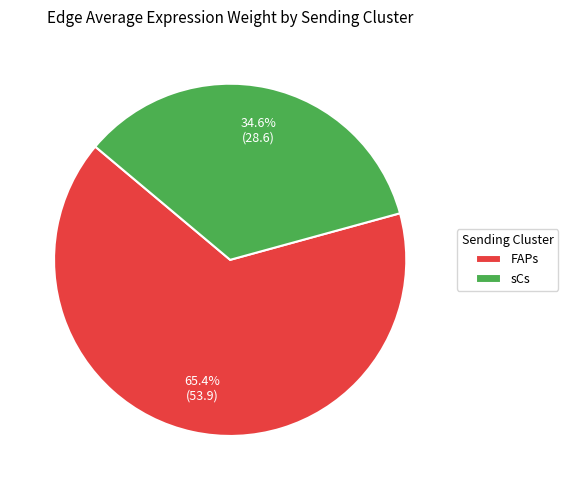

How many slices are in this pie chart?

2